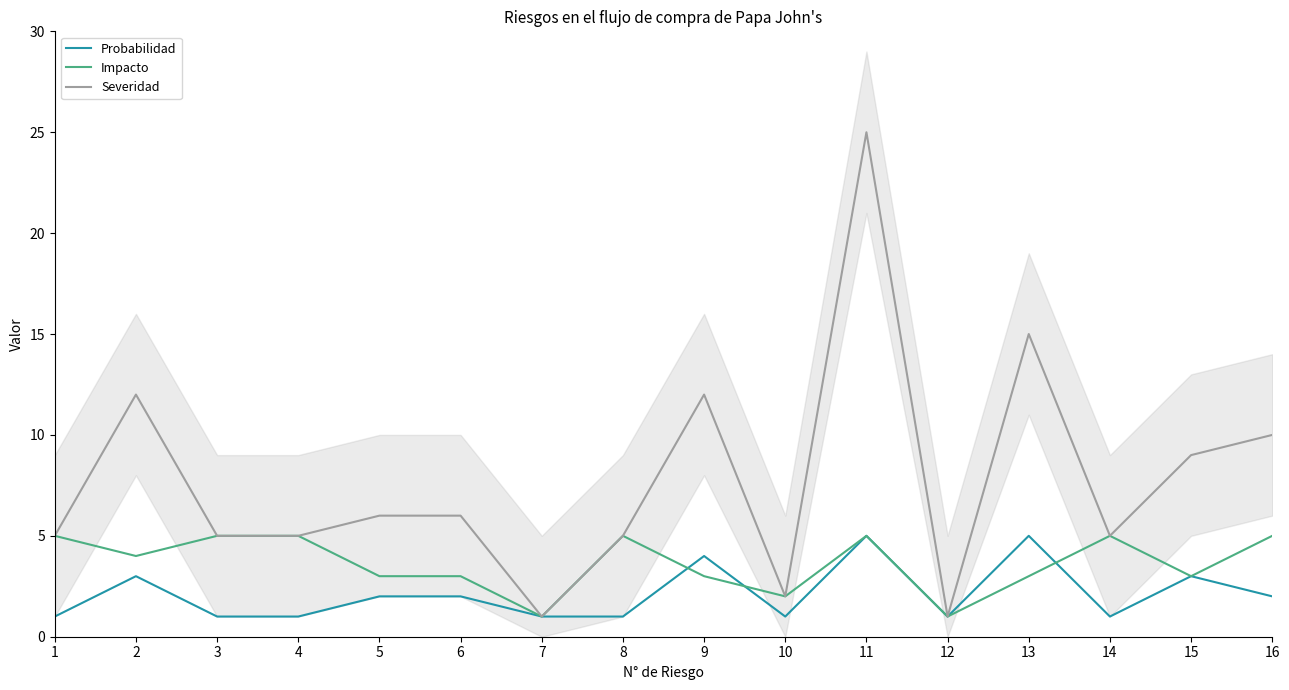

Rank the series by their average value, from lowest to highest.

Probabilidad, Impacto, Severidad